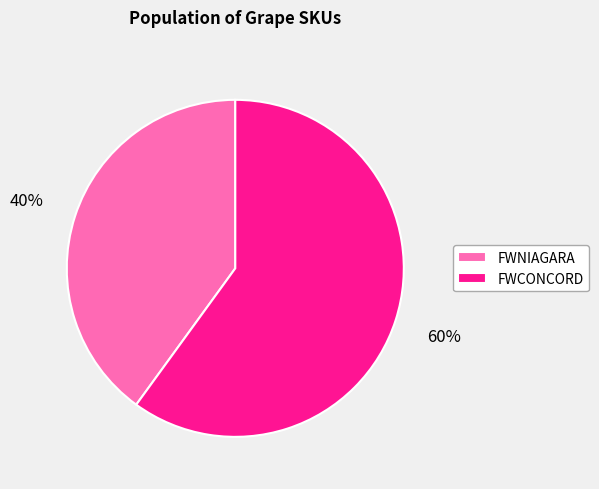

Which category has the biggest portion of the pie?

FWCONCORD